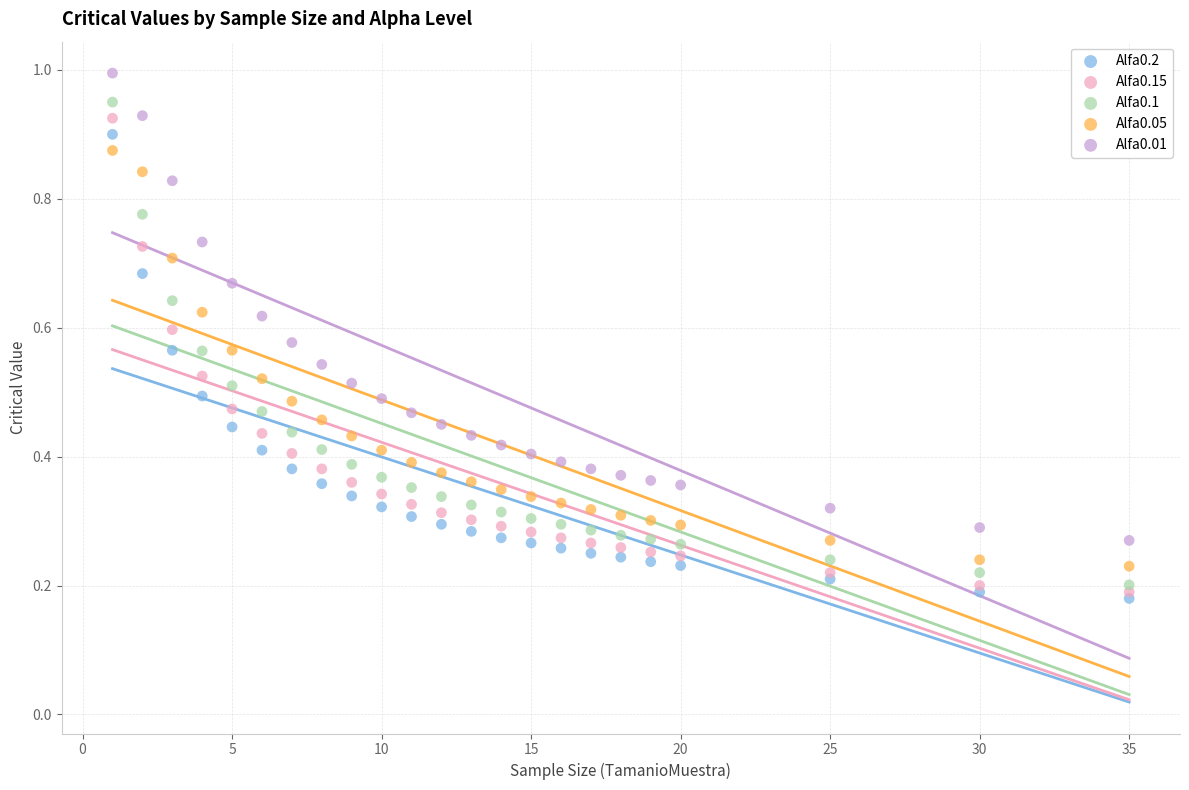

Which series has the widest spread of Y values?

Alfa0.1